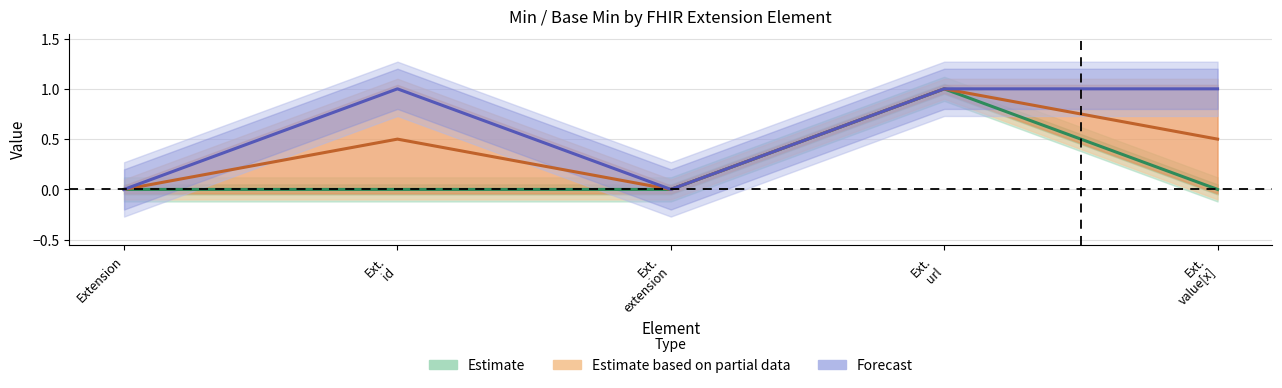

At which label does Estimate based on partial data reach its peak?

Ext.
url